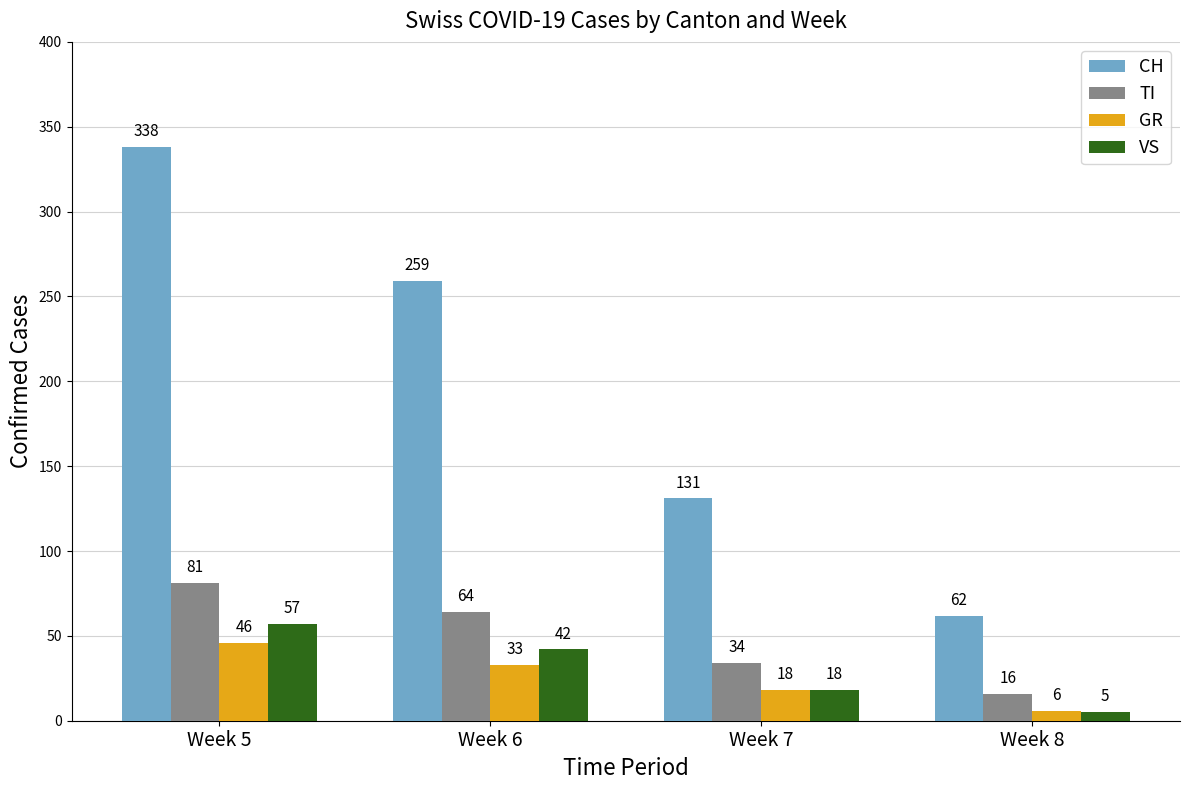

What is the total value across all series at Week 6?

398